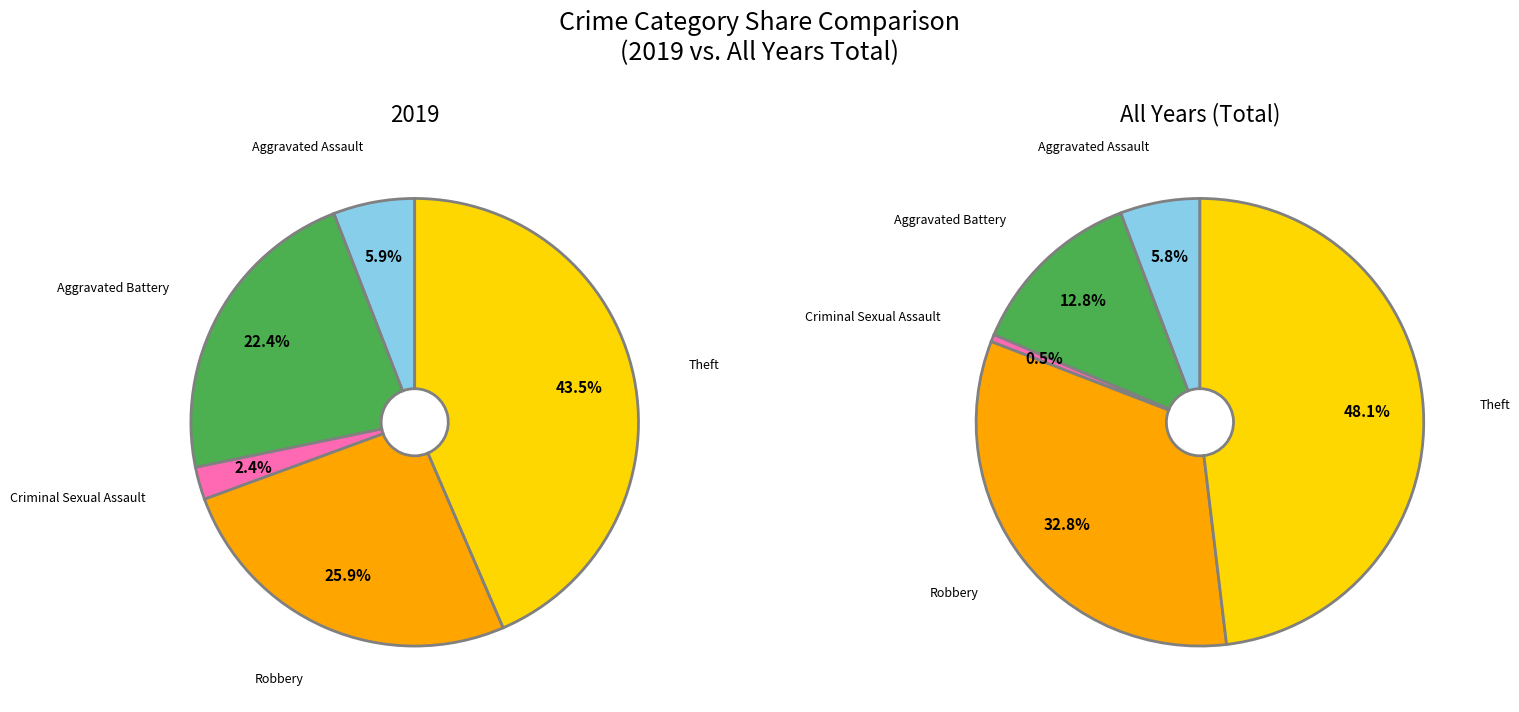

True or false: Criminal Sexual Assault accounts for 1% of the total.

False